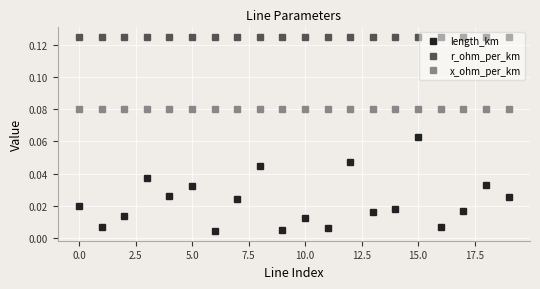

True or false: length_km and x_ohm_per_km intersect in this chart.

False